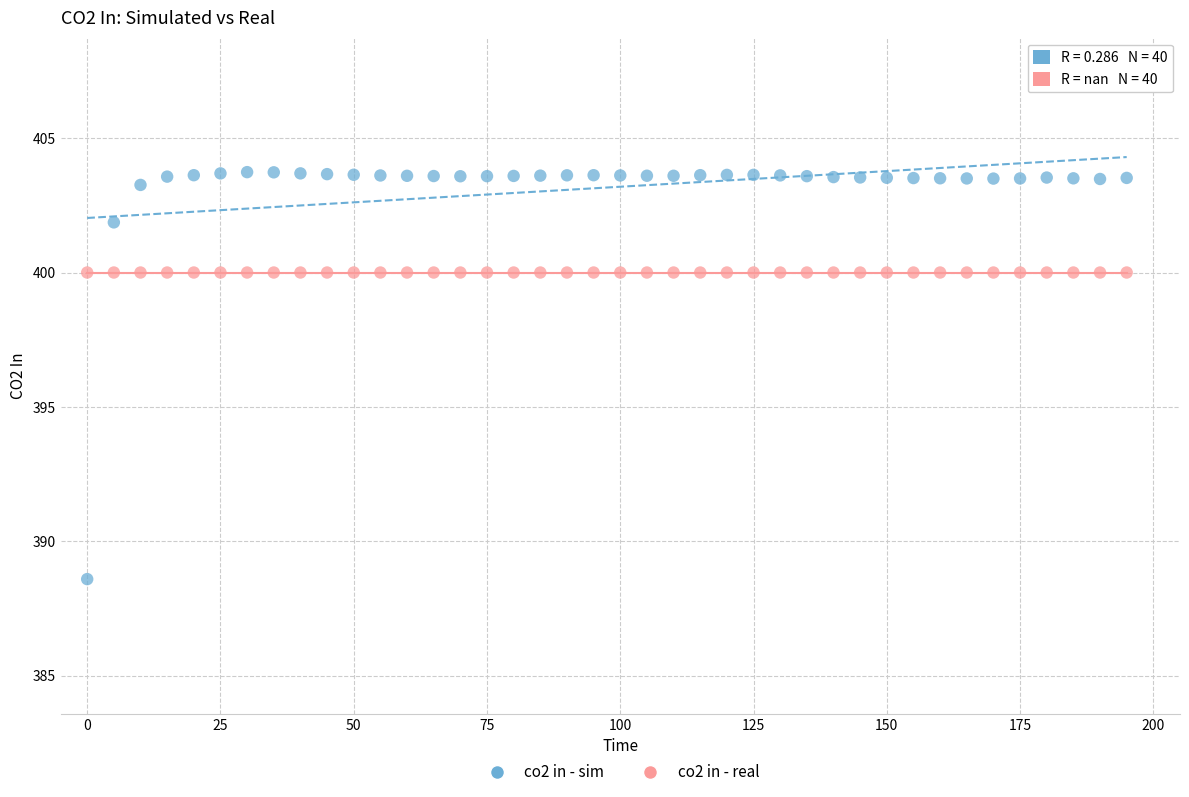

Which series reaches the maximum Y coordinate?

co2 in - sim